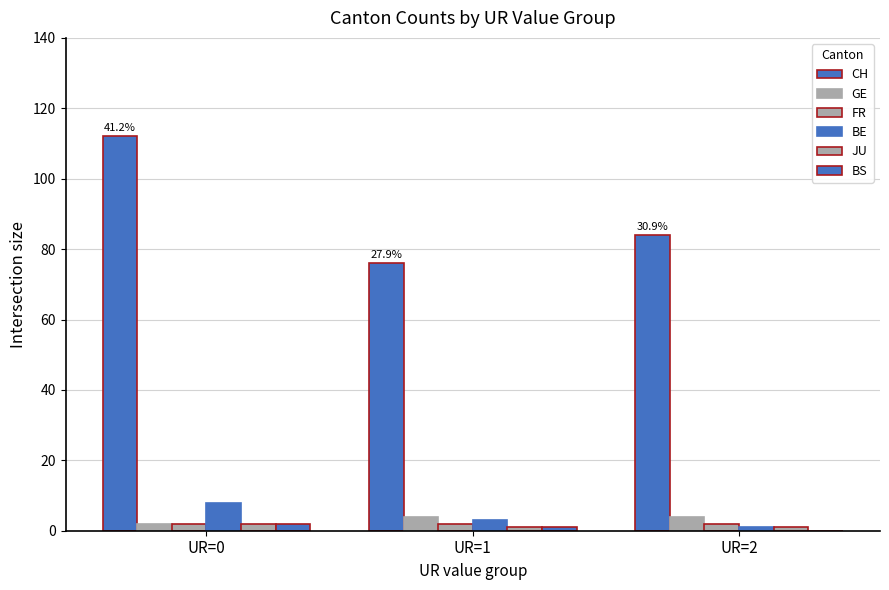

Which series has the widest spread of values?

CH